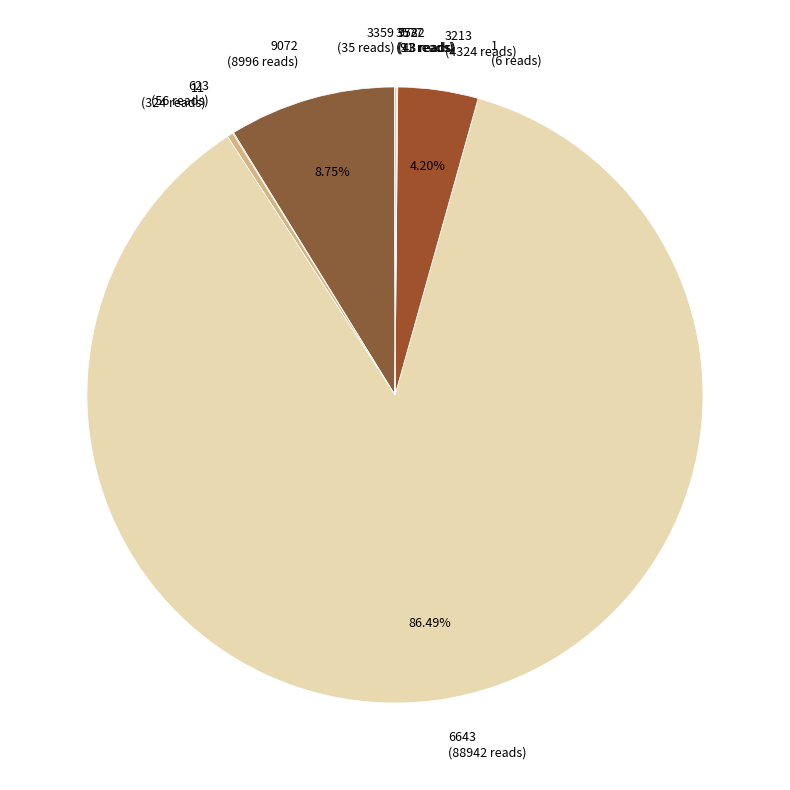

To the nearest percent, what is the average slice percentage?

10%